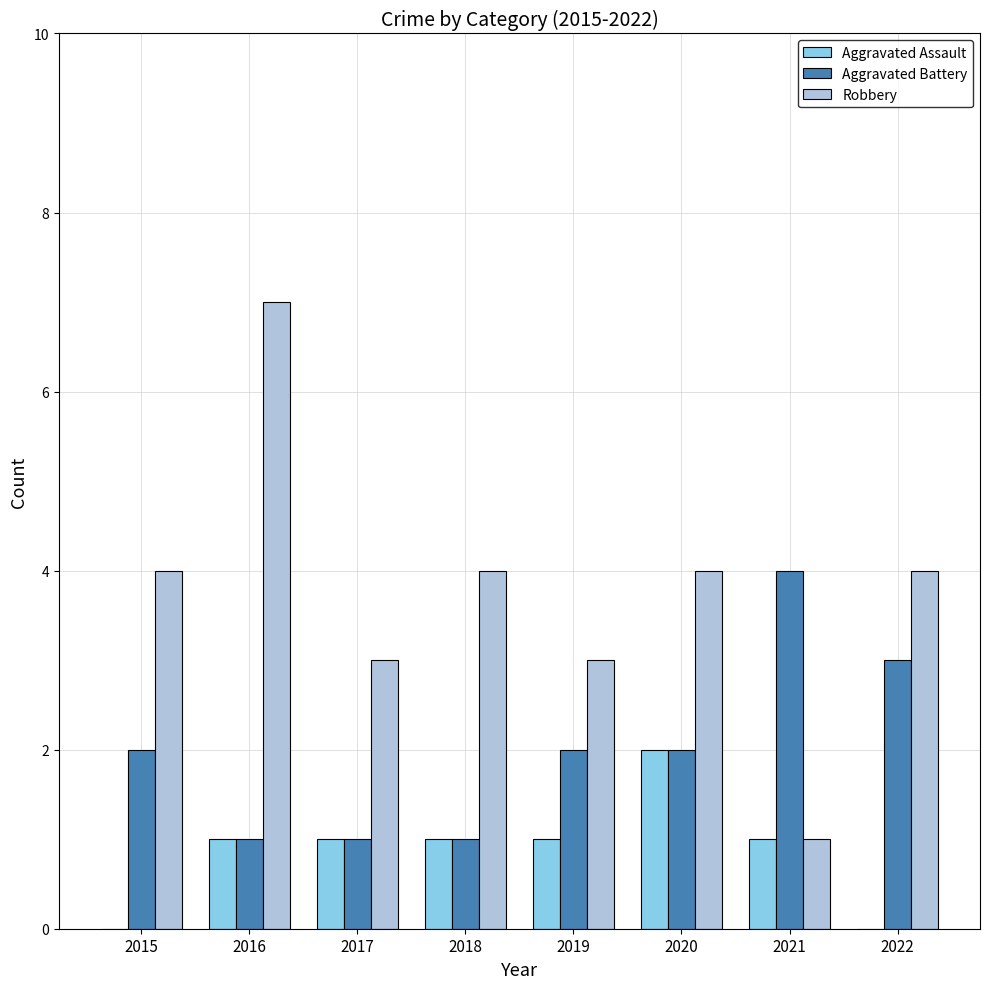

How many Robbery values are between 3 and 4?

6